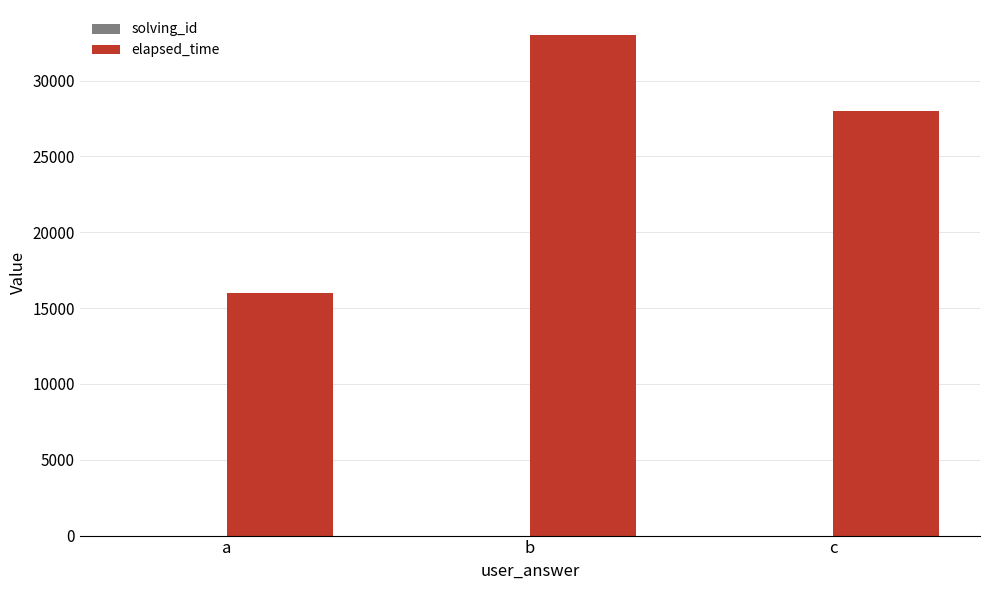

Are the bars grouped side by side (vs. stacked)?

Yes